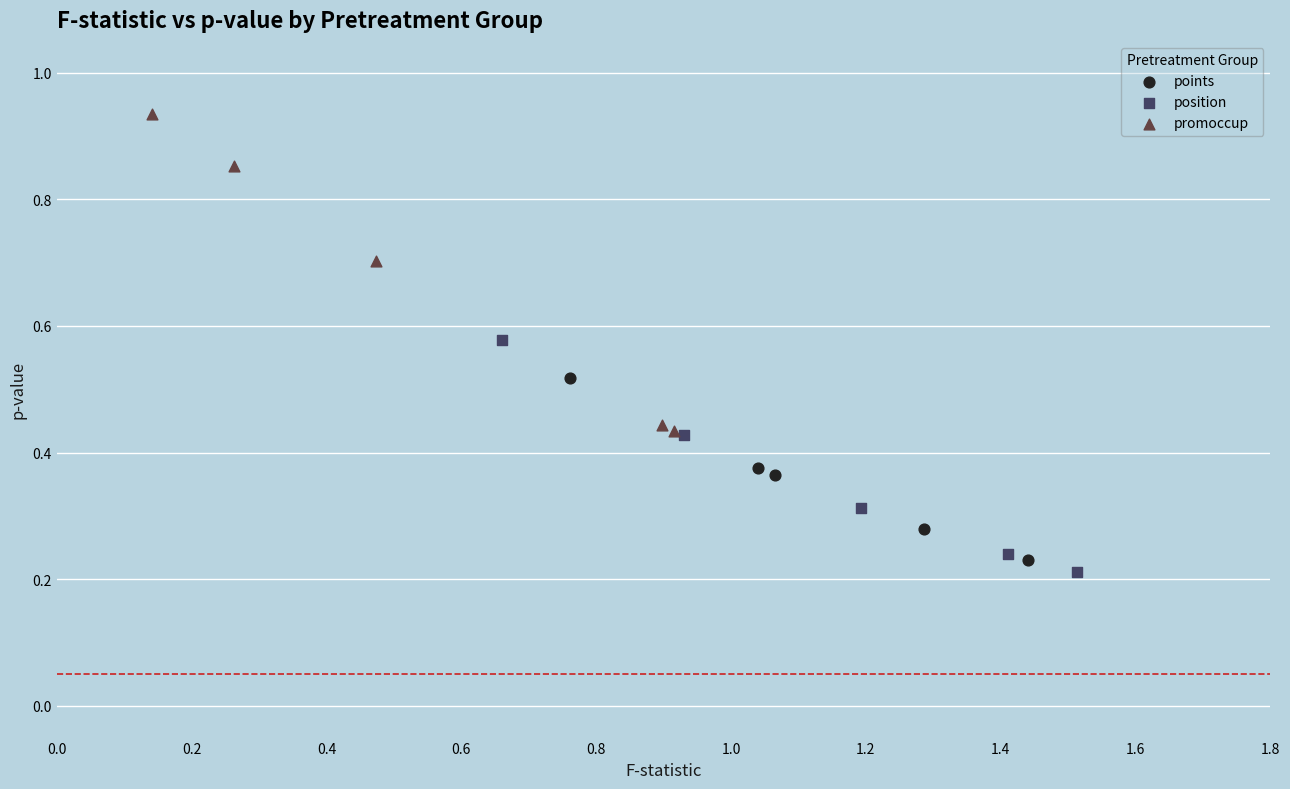

What are all the series names shown in the legend?

points, position, promoccup